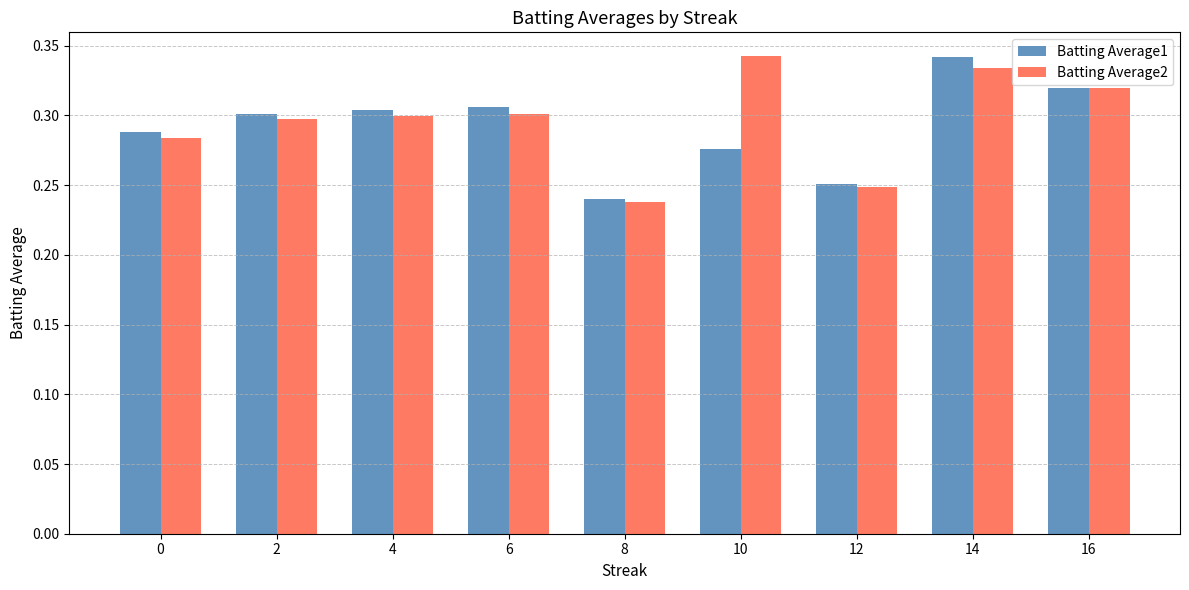

Where is Batting Average2 nearest to the value 0?

8